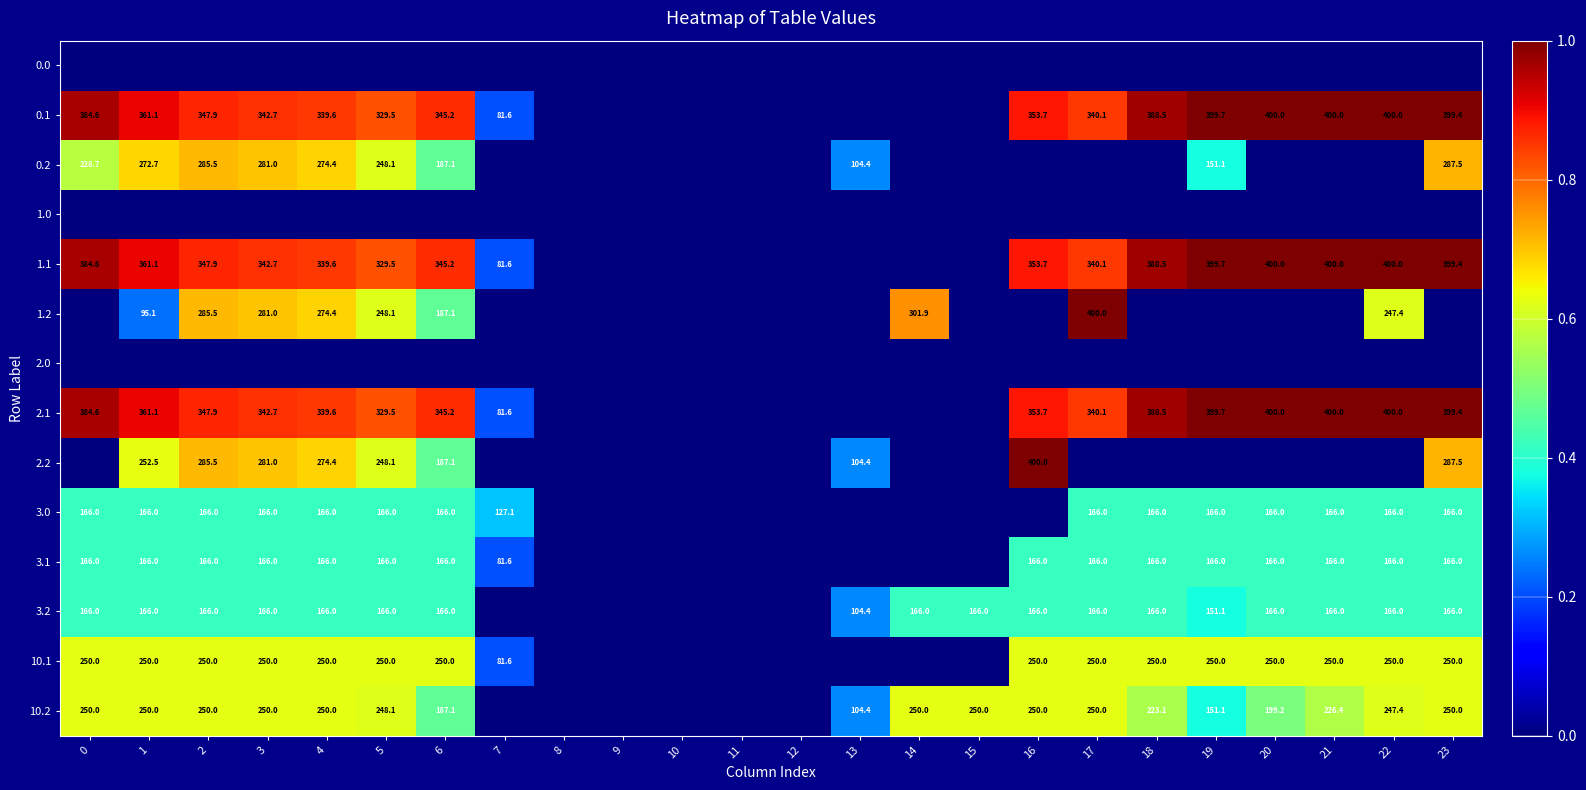

What is the difference between the 3.0 values at 17 and 7?

38.9